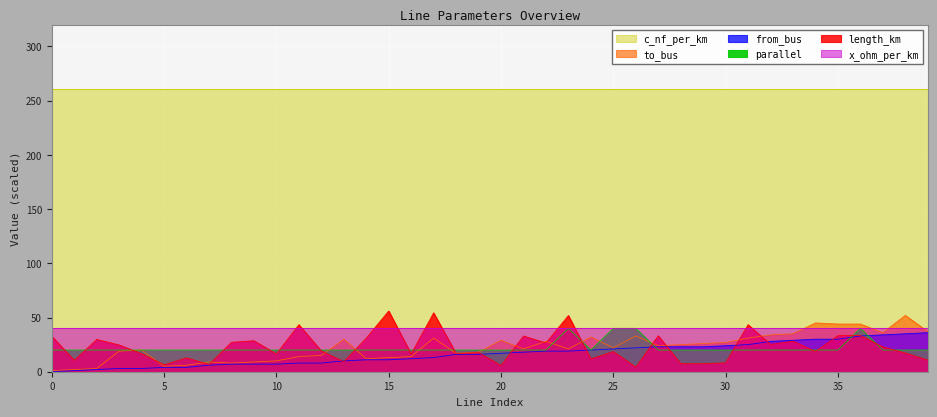

What is the sum of the from_bus values at 35 and 16?

42.0